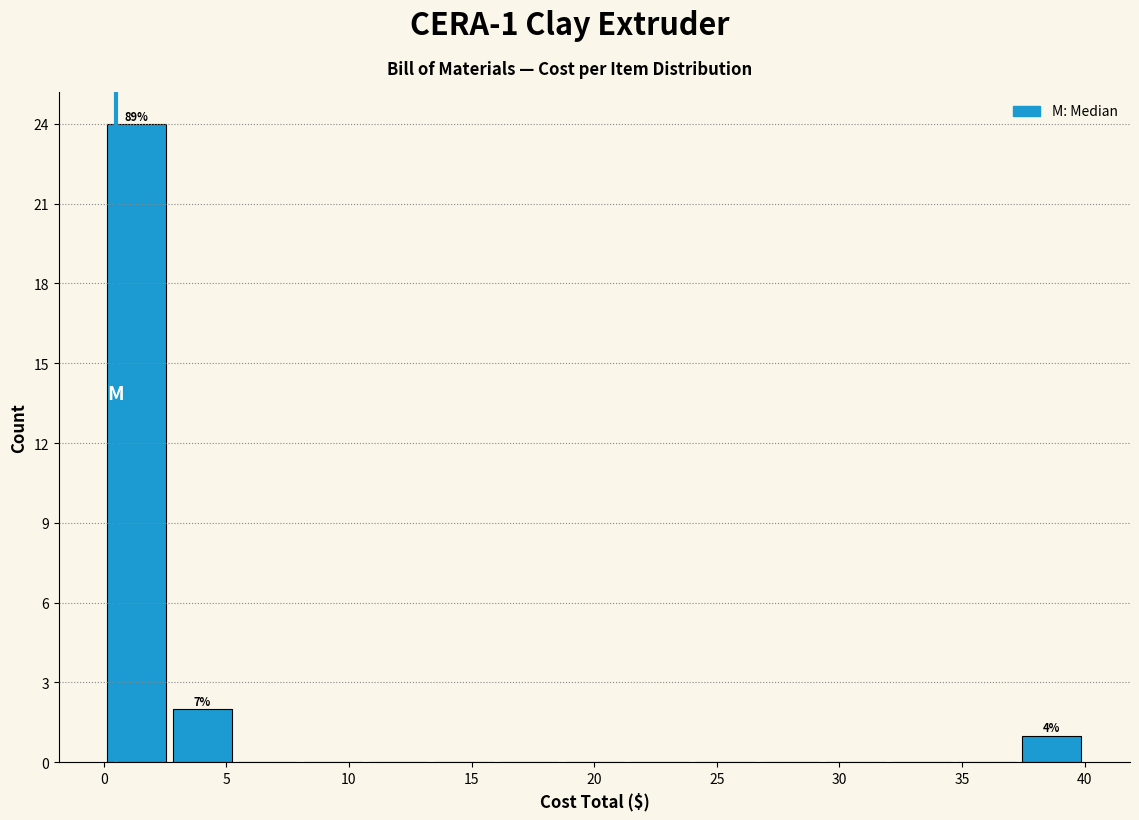

Over which range of the x-axis is the bar tallest?

0.0 to 2.5